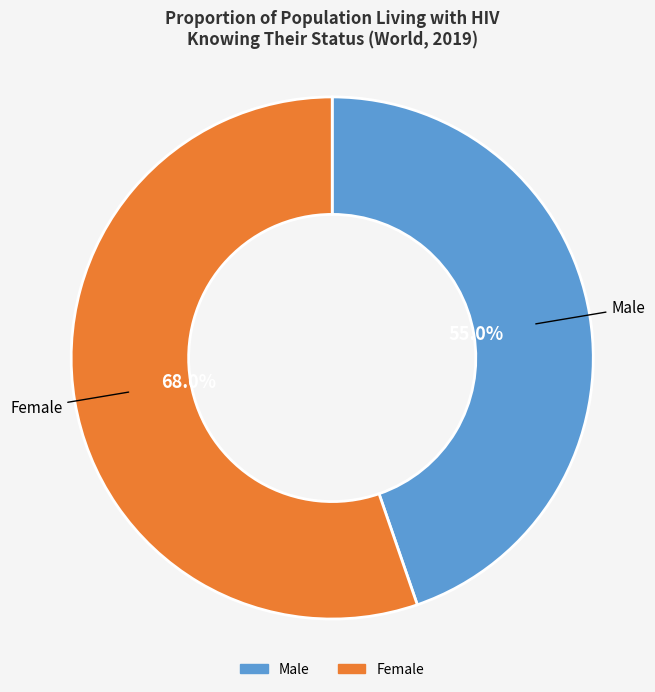

What is the majority slice?

Female